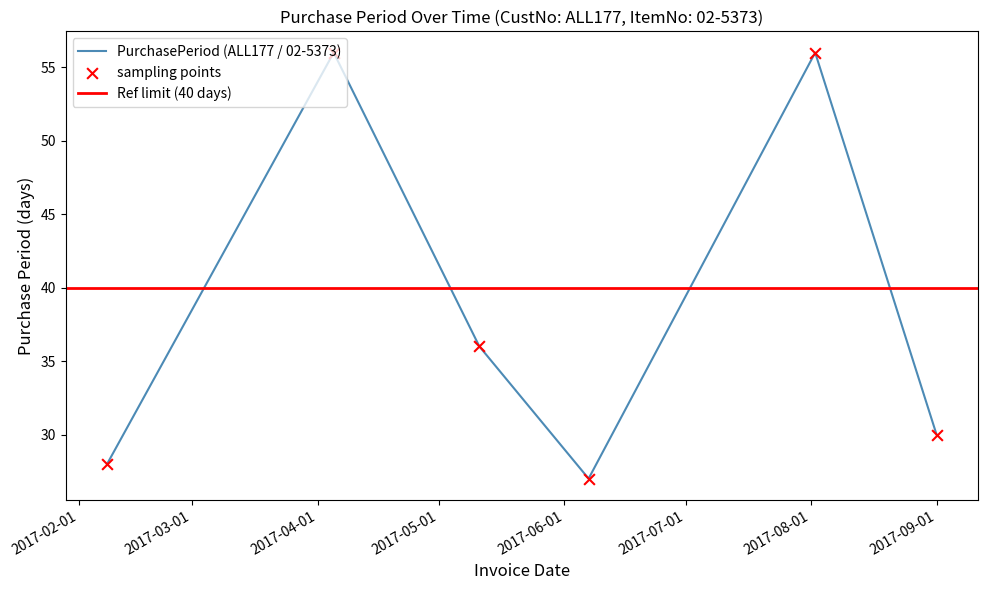

What is the ratio of the value at 2017-06-07 to the value at 2017-08-02?

0.5